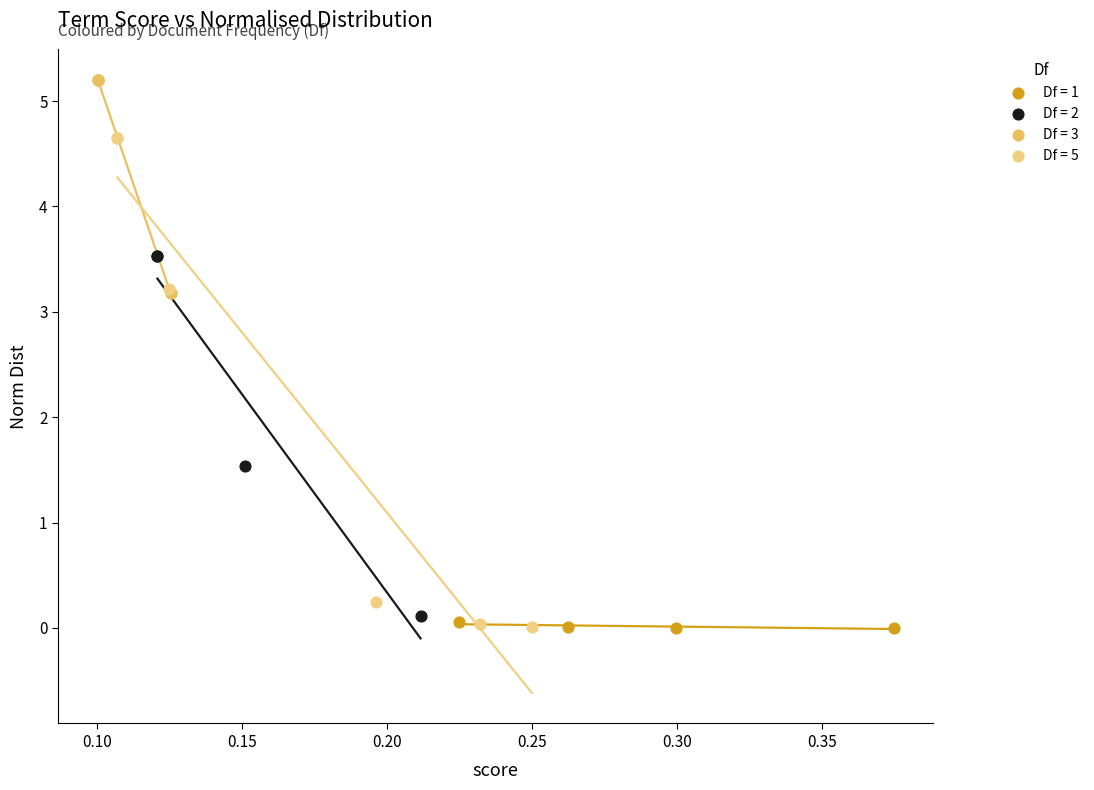

Which series has the widest spread of Y values?

Df = 5